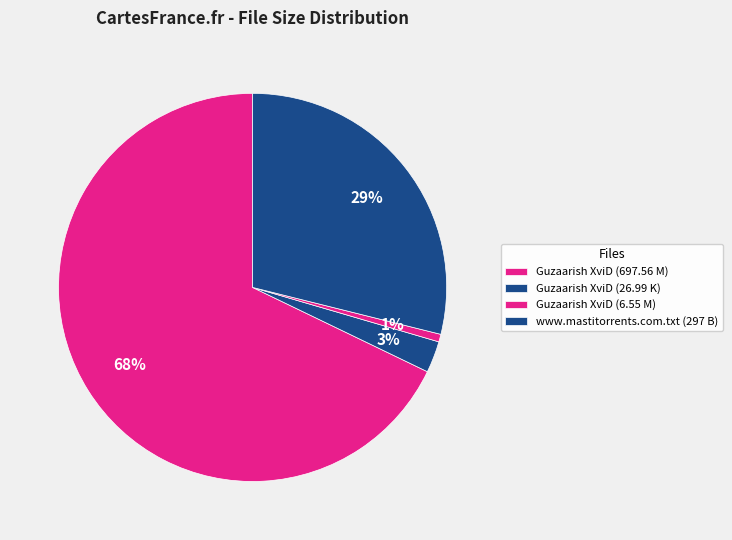

Combined, what portion of the pie is www.mastitorrents.com.txt (297 B) and Guzaarish XviD (26.99 K)?

31.5%